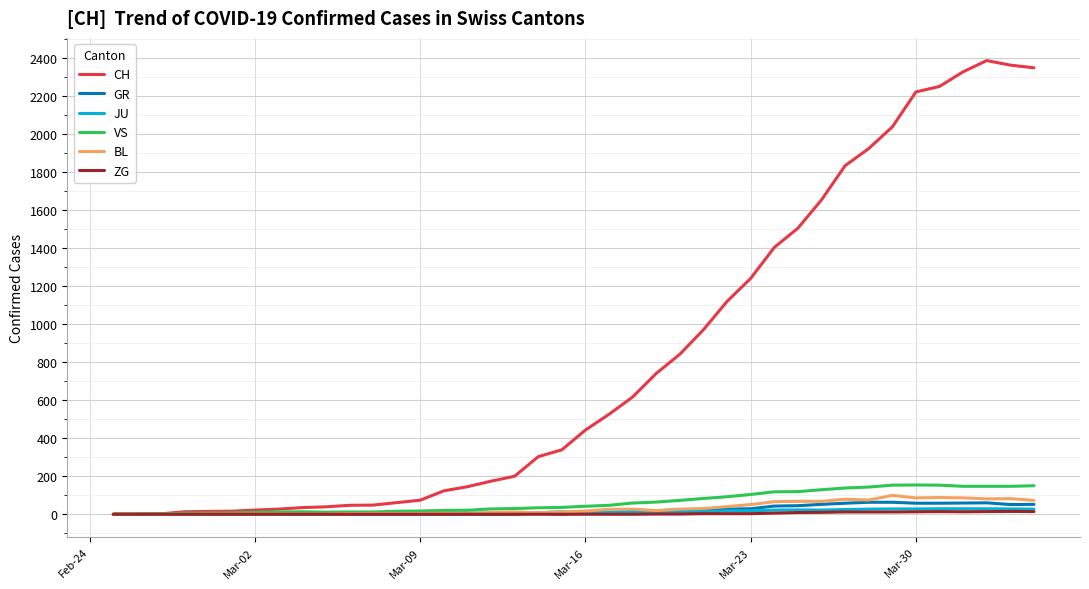

True or false: ZG has more than 0 points higher than both neighbors.

True